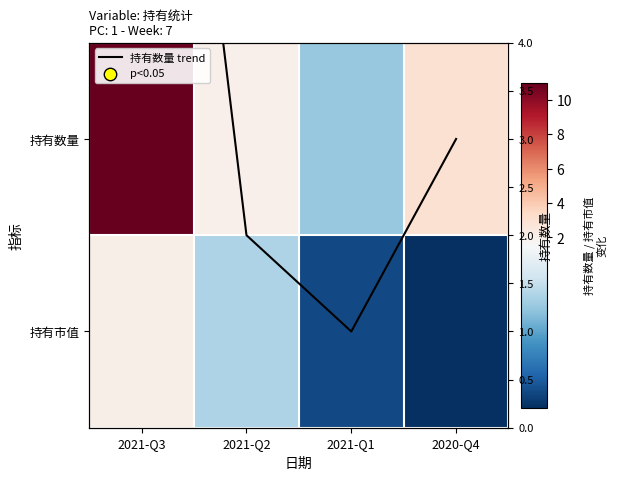

Is the value of 持有市值 at 2020-Q4 greater than the value of 持有数量 at 2021-Q3?

No